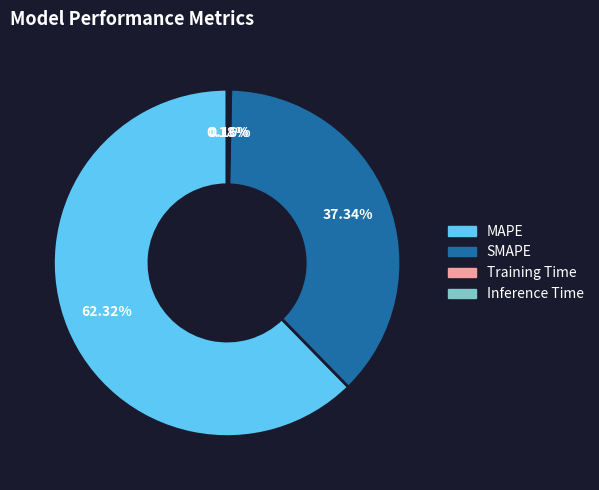

Which category accounts for the majority?

MAPE